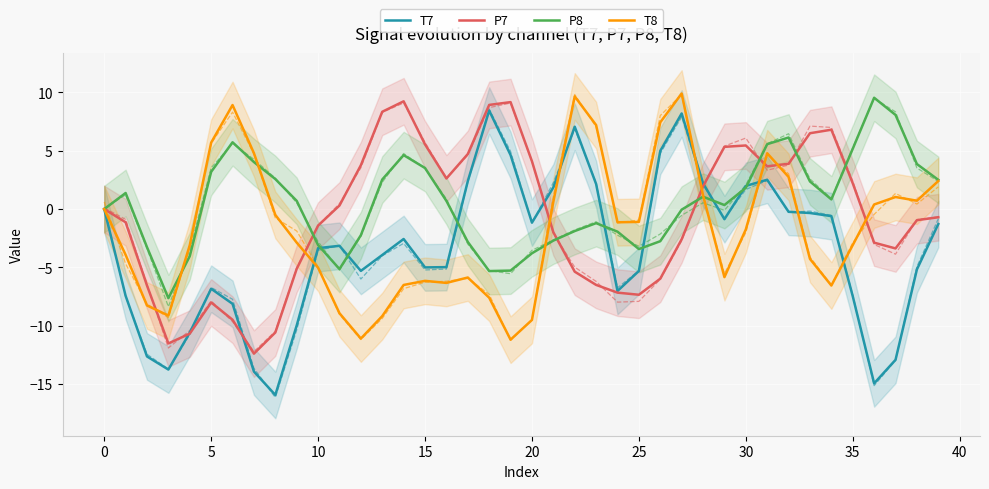

True or false: T8 has a value of 0.9 at 32.

False